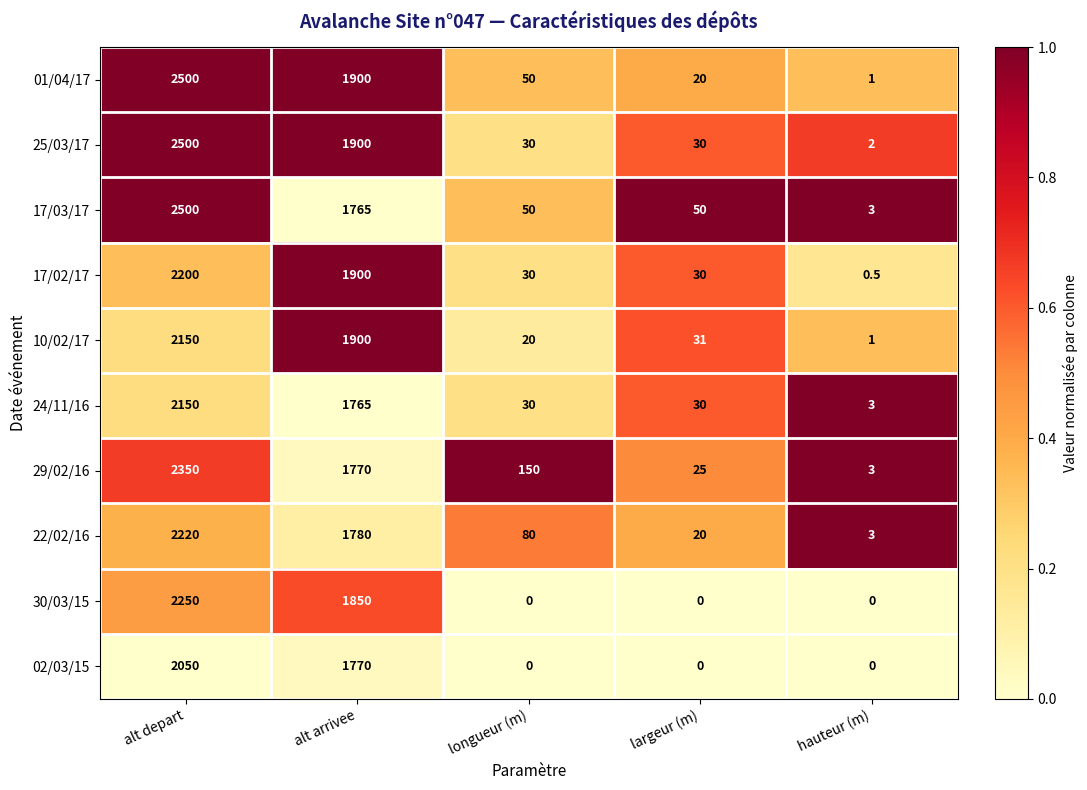

True or false: 30/03/15 has a value of 0.0 at hauteur (m).

True